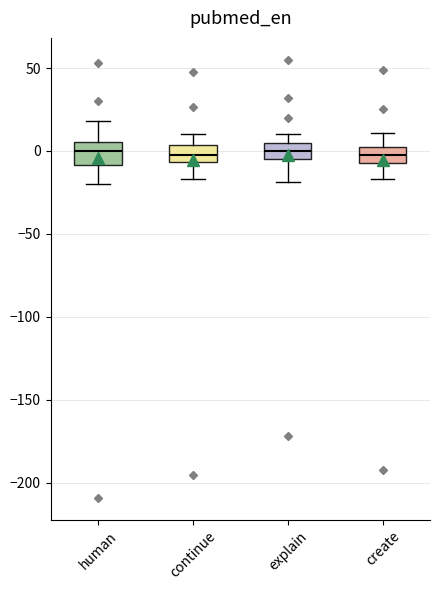

Where does the upper whisker of the box for continue end on the y-axis? The values are not printed on the chart, so give them approximately, as read against the axis.

10